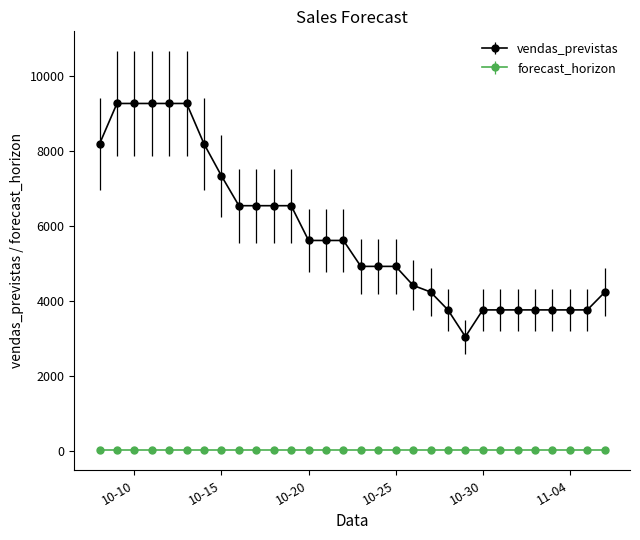

How many data points in vendas_previstas are less than 5611?

15